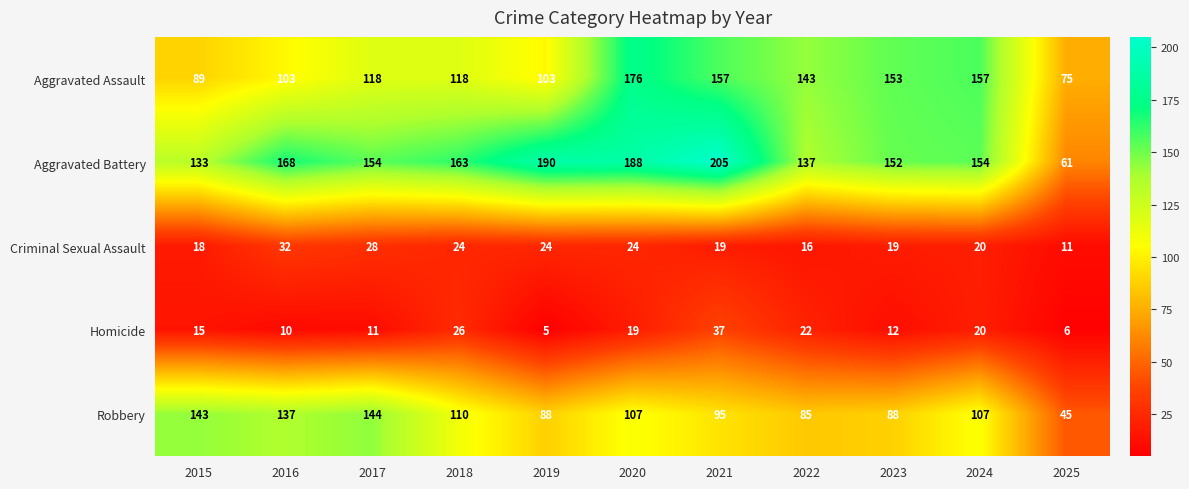

Rank the series at 2023 from lowest to highest value.

Homicide, Criminal Sexual Assault, Robbery, Aggravated Battery, Aggravated Assault